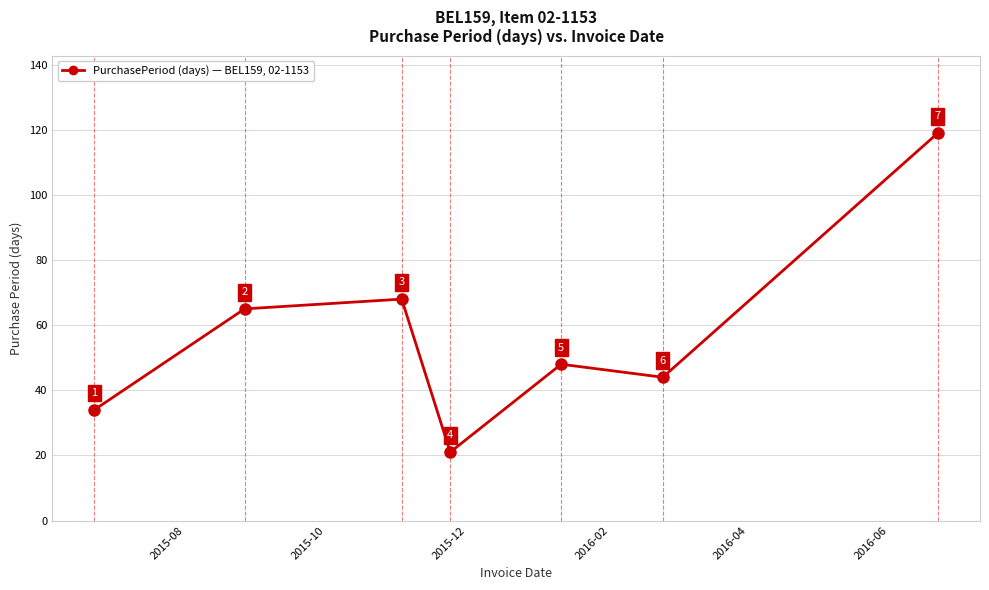

How many points are higher than both their immediate neighbors (excluding endpoints)?

2